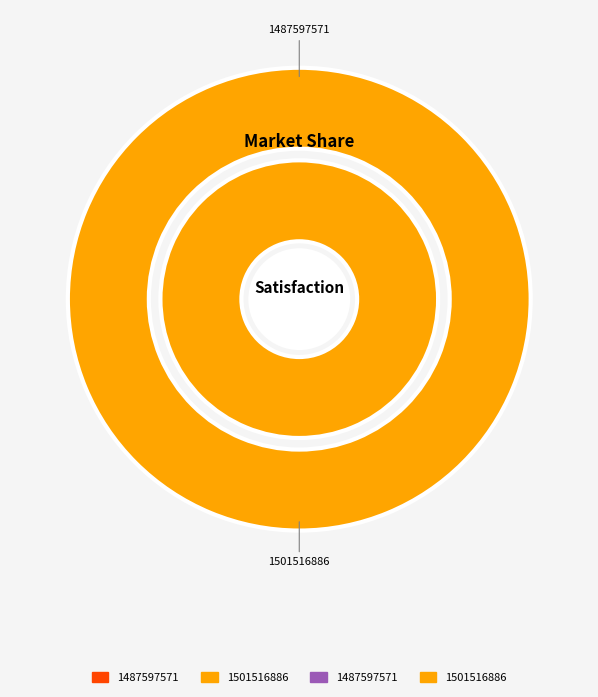

Which category has the biggest portion of the pie?

1501516886